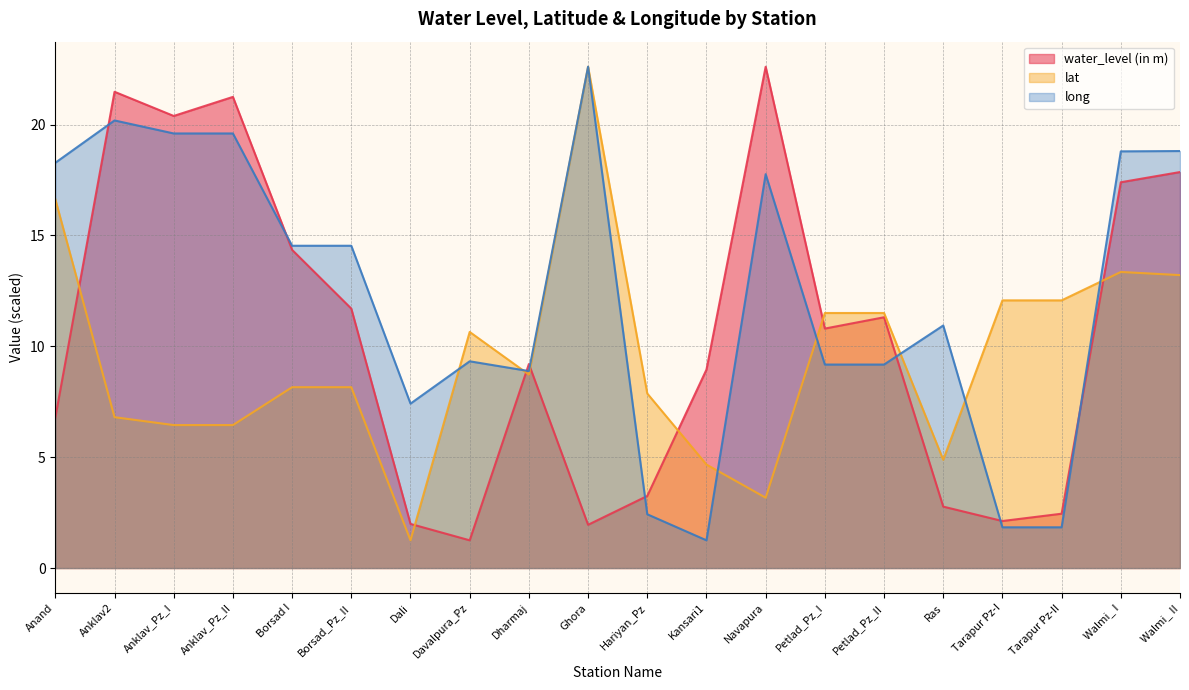

Which series has the widest spread of values?

water_level (in m)